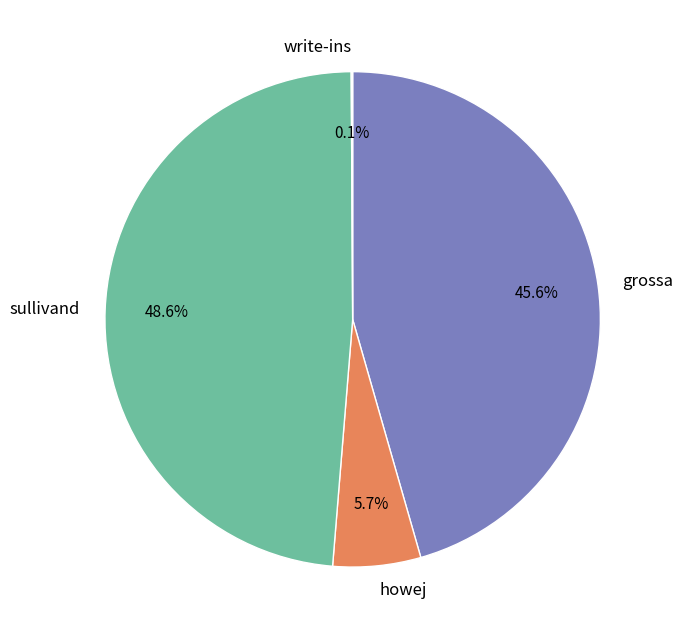

Is there a majority slice in this chart?

No